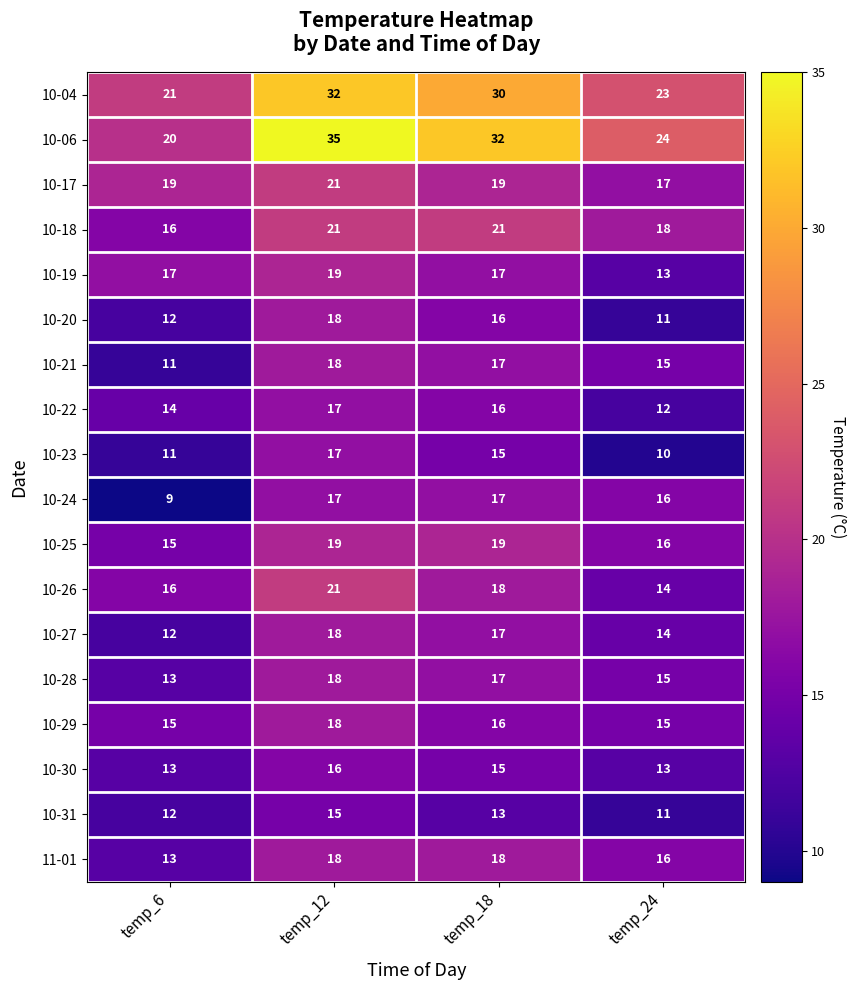

Is it true that 10-26 equals 18 at temp_18?

True